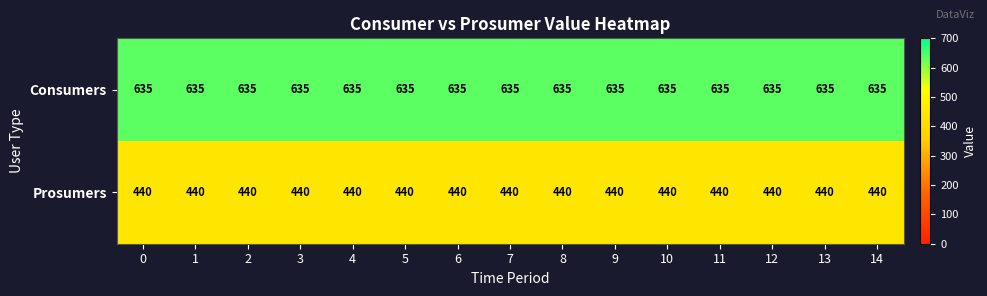

What is the sum of all Consumers values?

9525